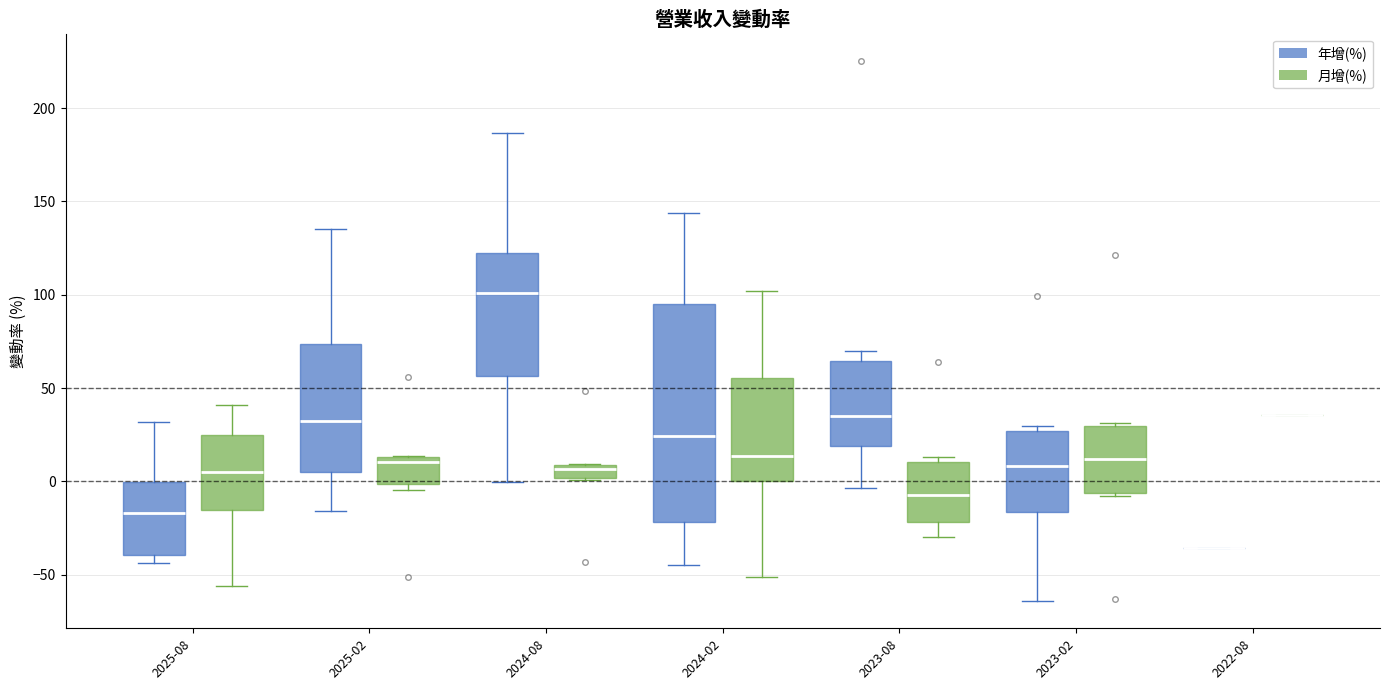

Comparing the boxes themselves (not the whiskers), which one is the tallest?

2024-02 (年增(%))